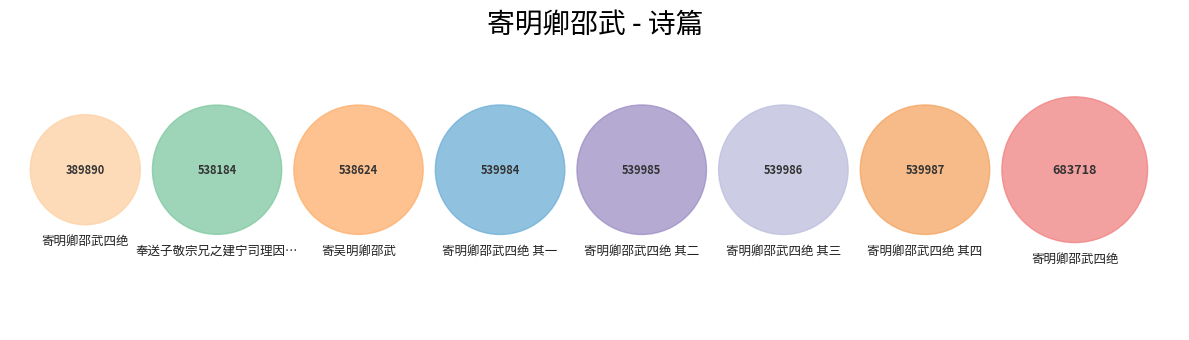

What portion of the pie excludes 寄吴明卿邵武?

87.5%